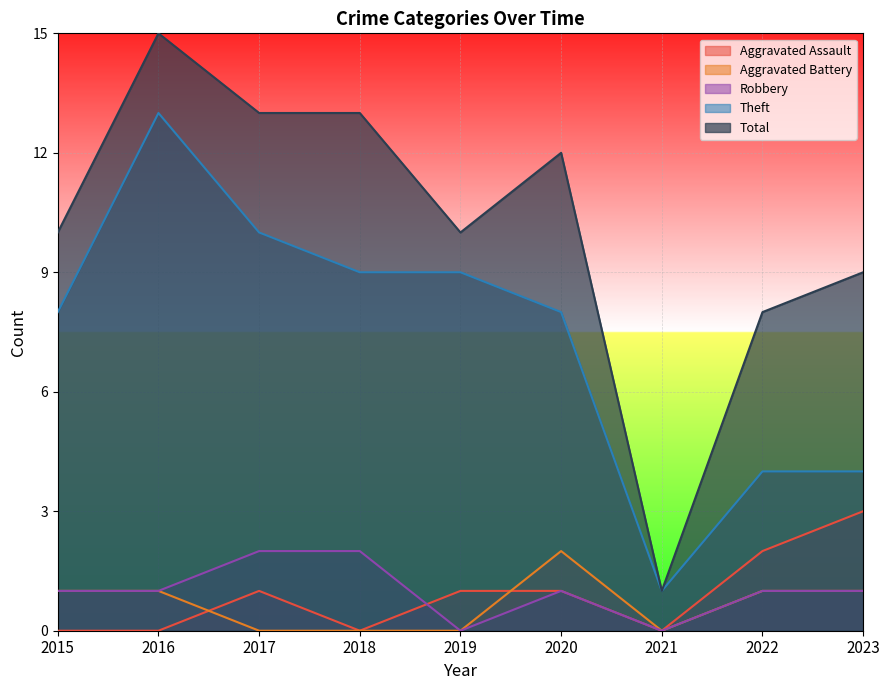

How many interior local valleys does the Aggravated Battery series have?

1